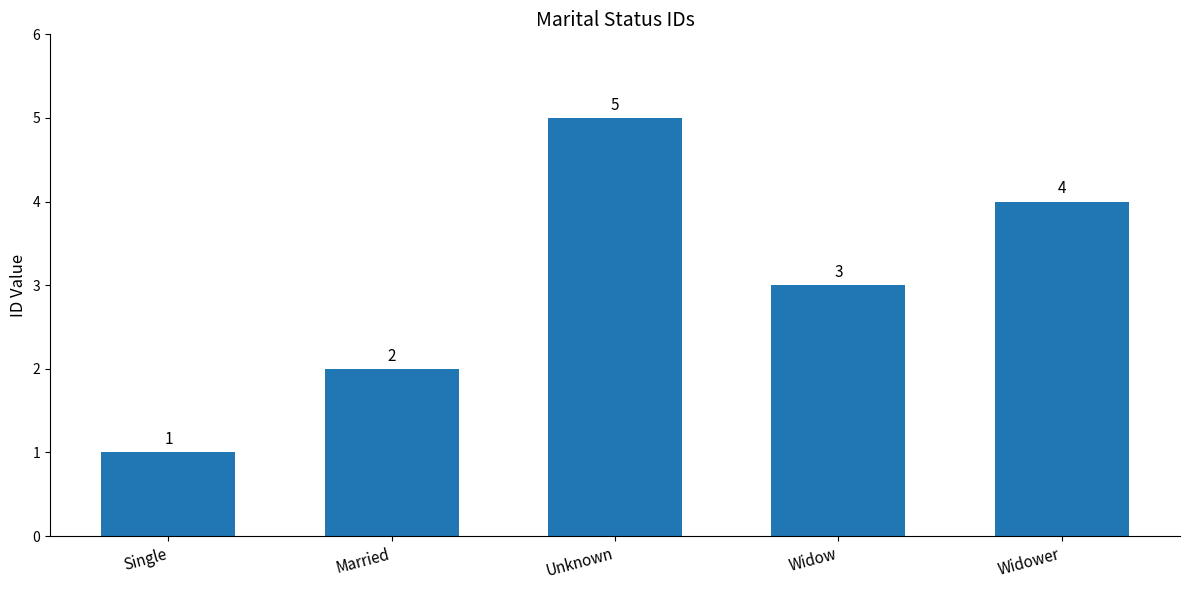

What is the change in value from Married to Widower?

+2